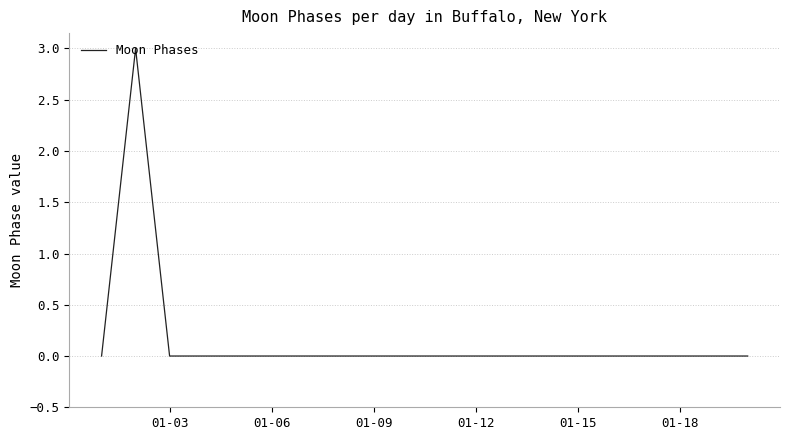

Does the chart have visible grid lines?

Yes